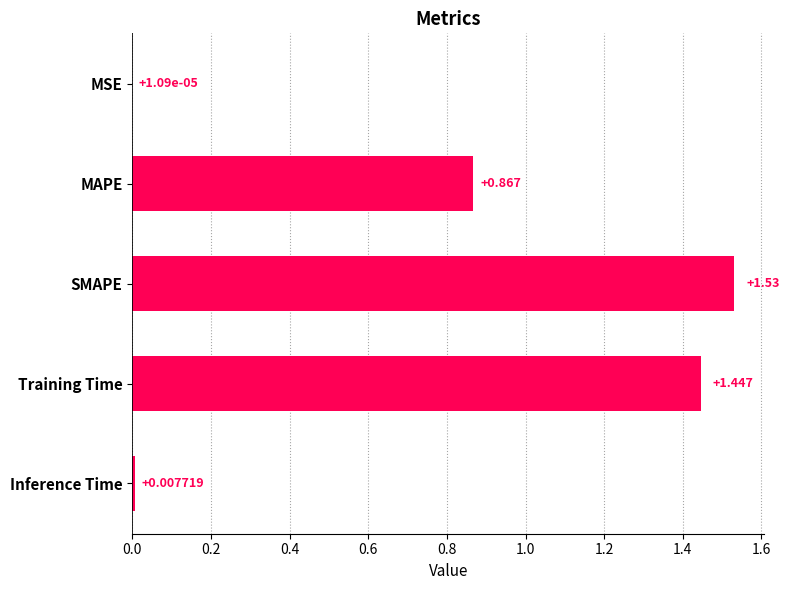

Which has a higher value, Inference Time or SMAPE?

SMAPE